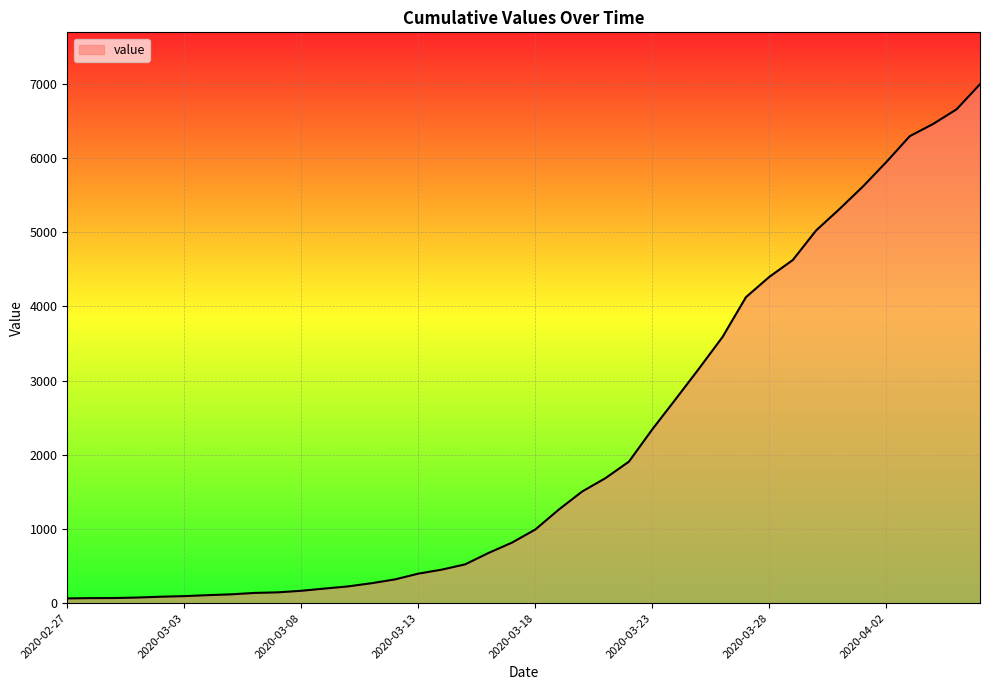

What is the greatest value displayed?

6995